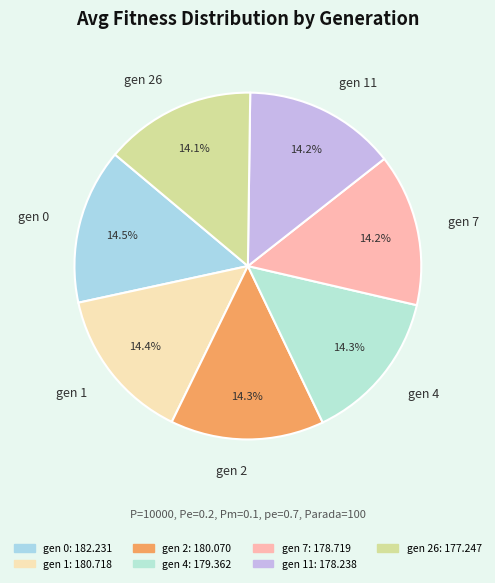

To the nearest percent, what portion does gen 11 represent?

14%